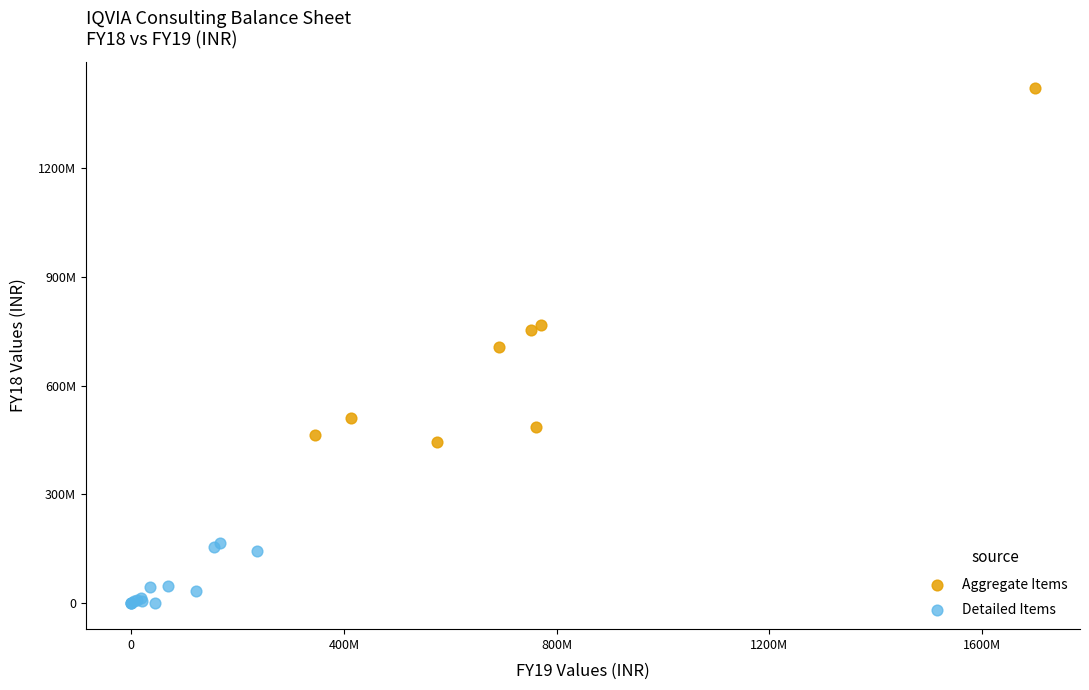

What are all the series names shown in the legend?

Aggregate Items, Detailed Items